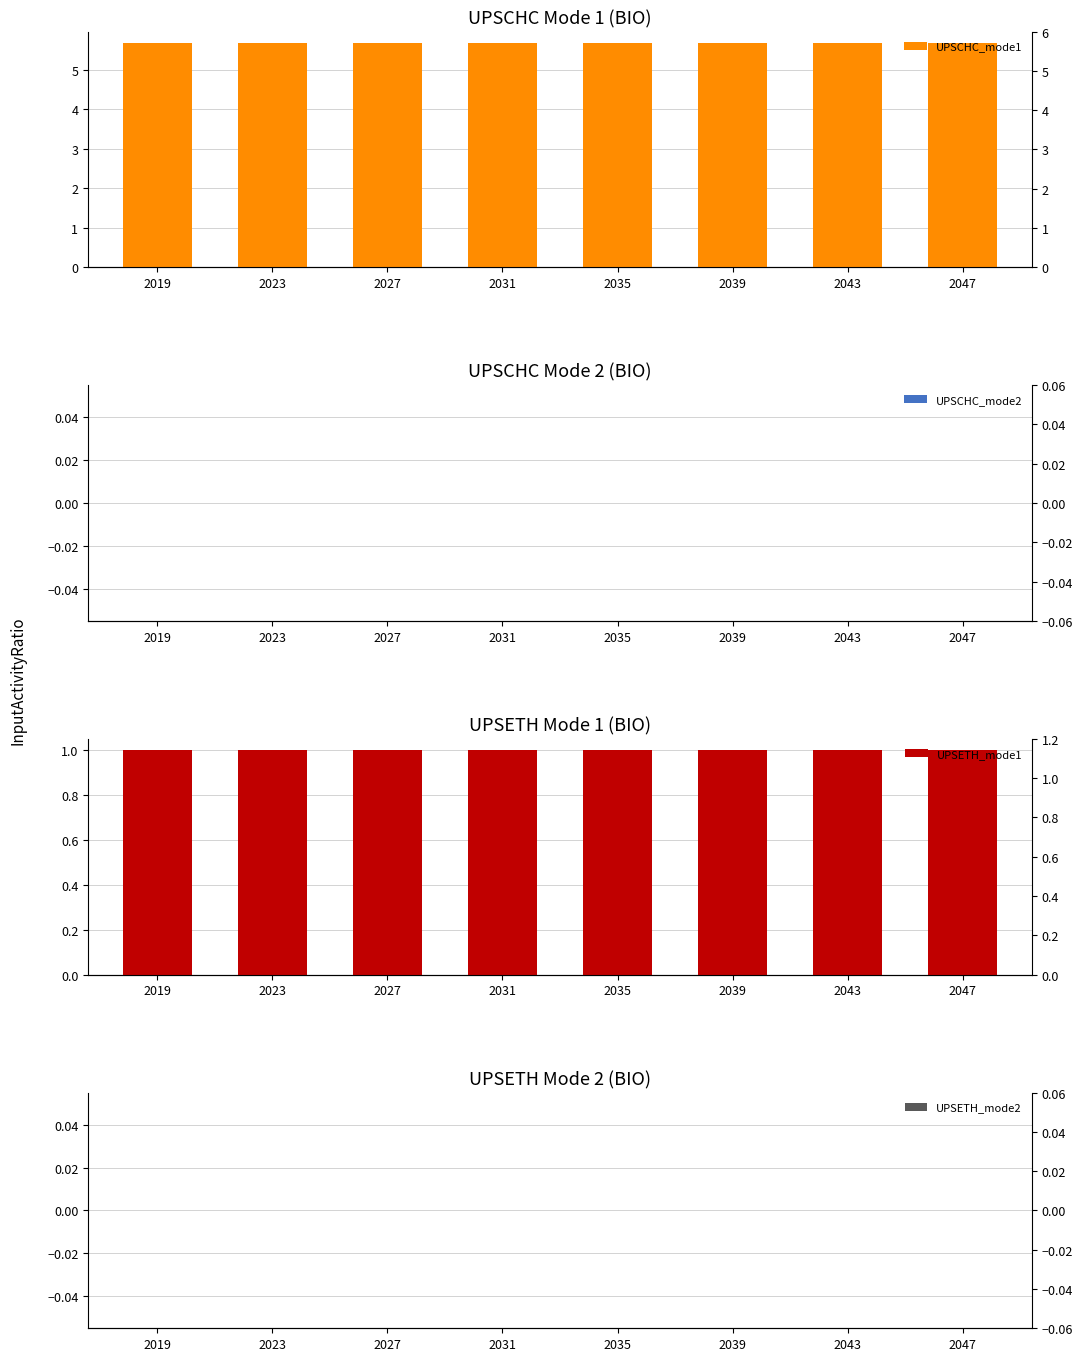

How many distinct data groups are displayed?

4